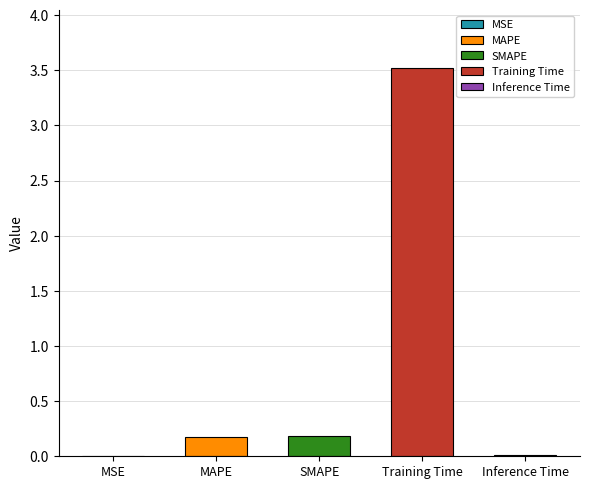

What is the change in value from SMAPE to Inference Time?

-0.2